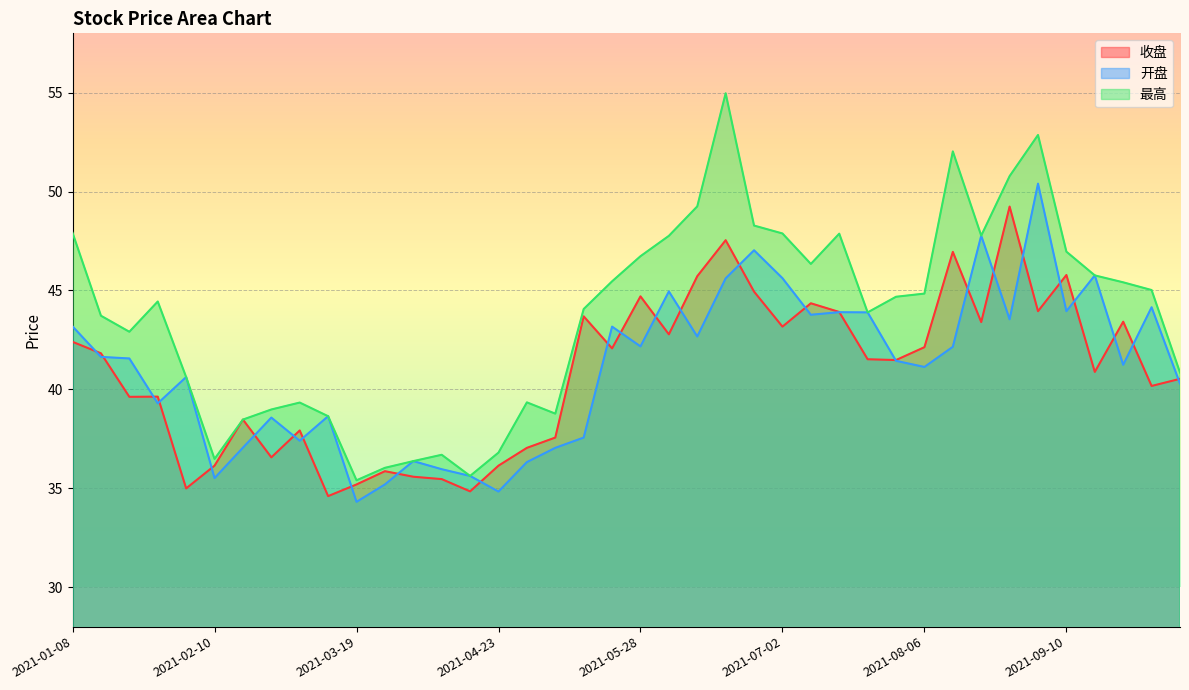

What position from the left is 2021-08-27?

34